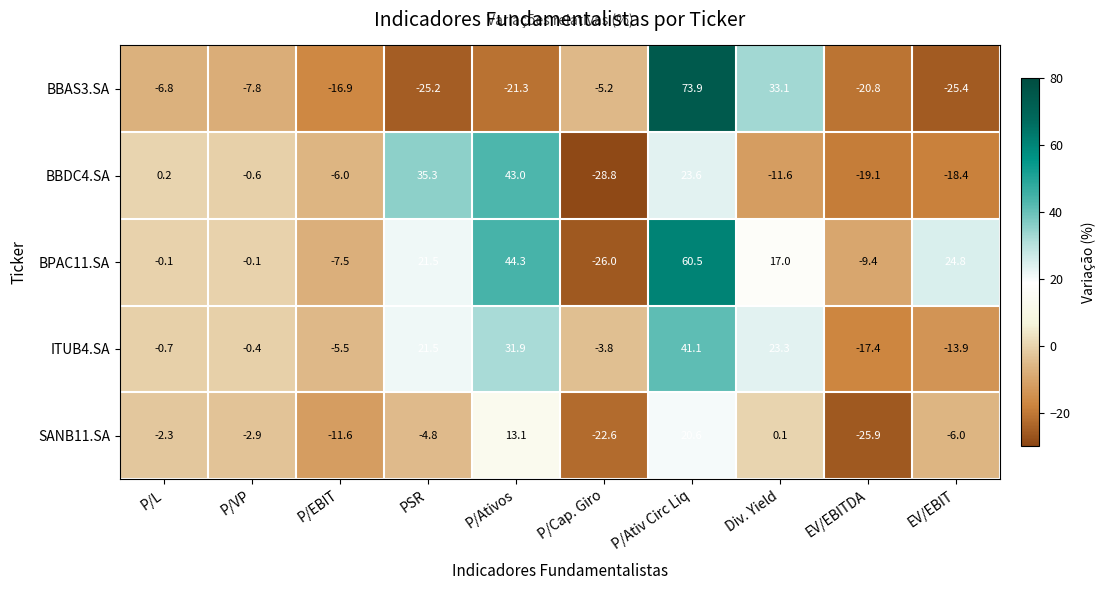

Where is ITUB4.SA nearest to the value 11?

PSR